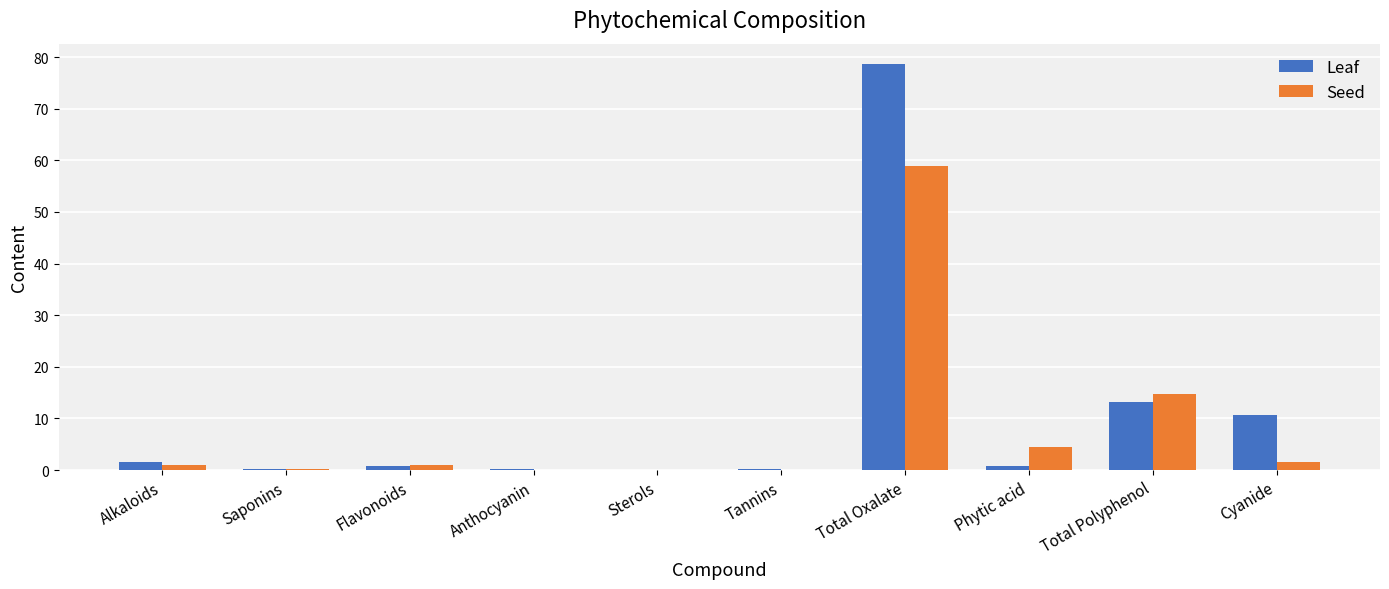

Is it true that Seed equals 8.5 at Total Polyphenol?

False